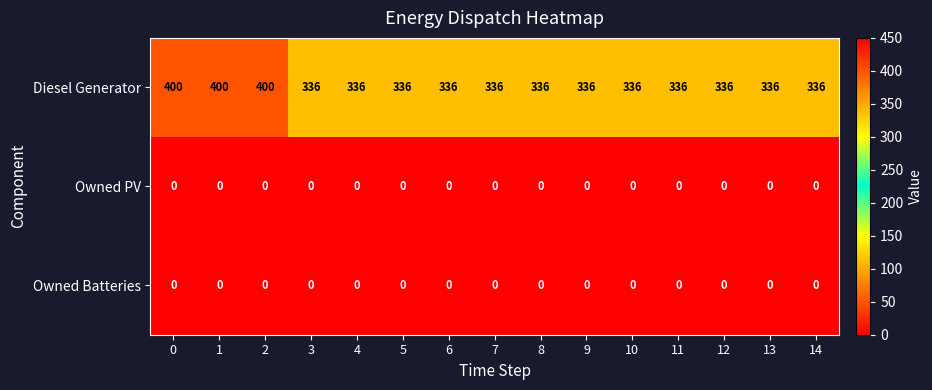

At how many categories does at least one series exceed 239?

15